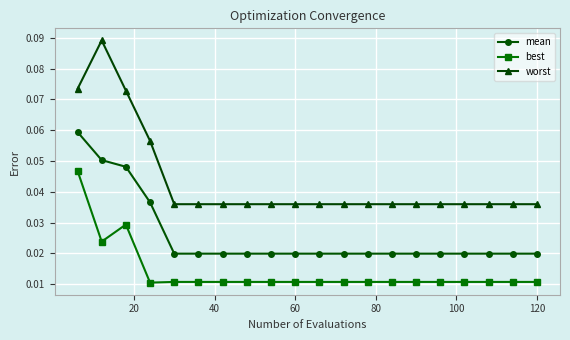

True or false: best and mean intersect in this chart.

False